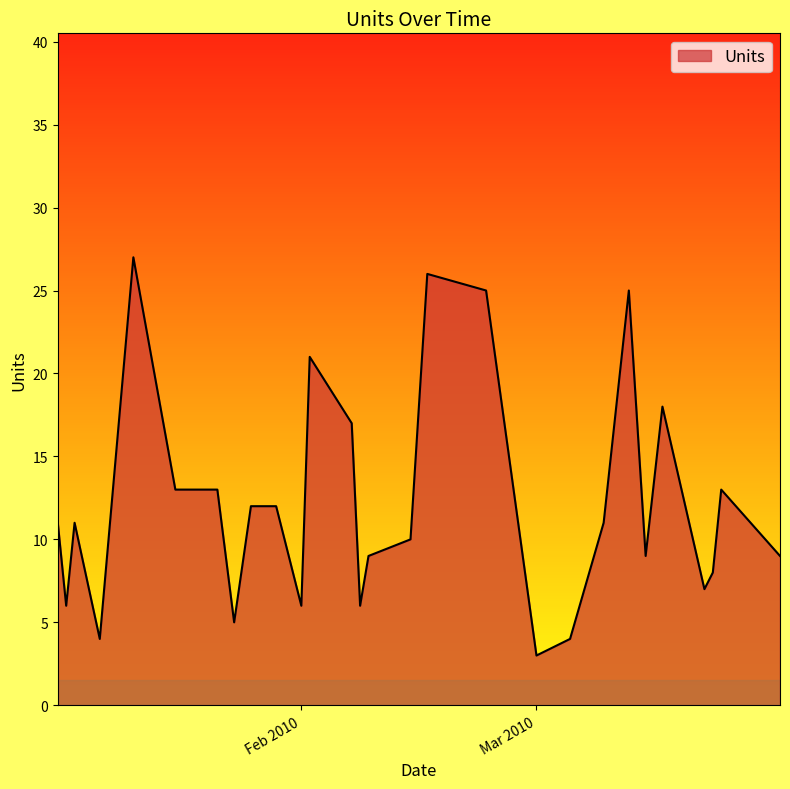

What is the difference between the maximum and minimum values?

24